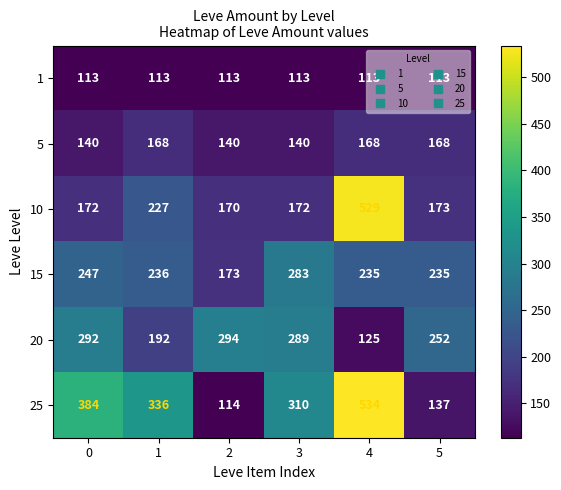

Which series has the largest range (max minus min)?

25